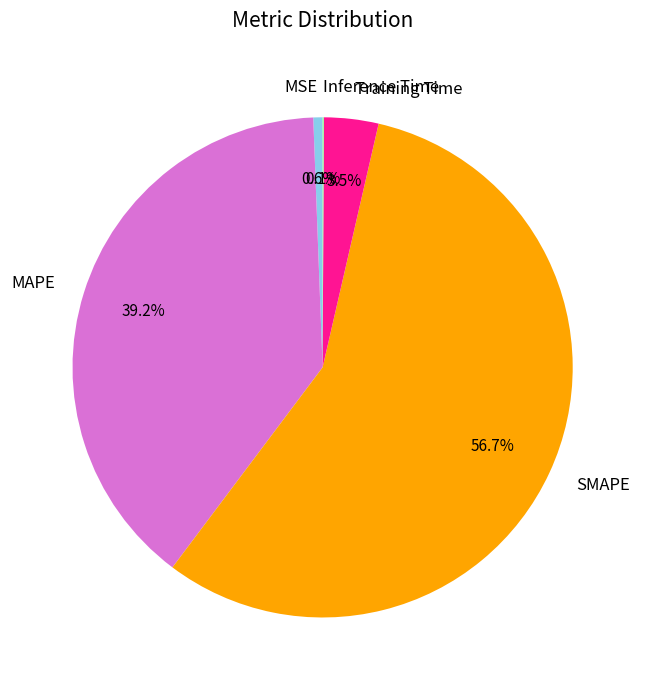

Is there a majority slice in this chart?

Yes